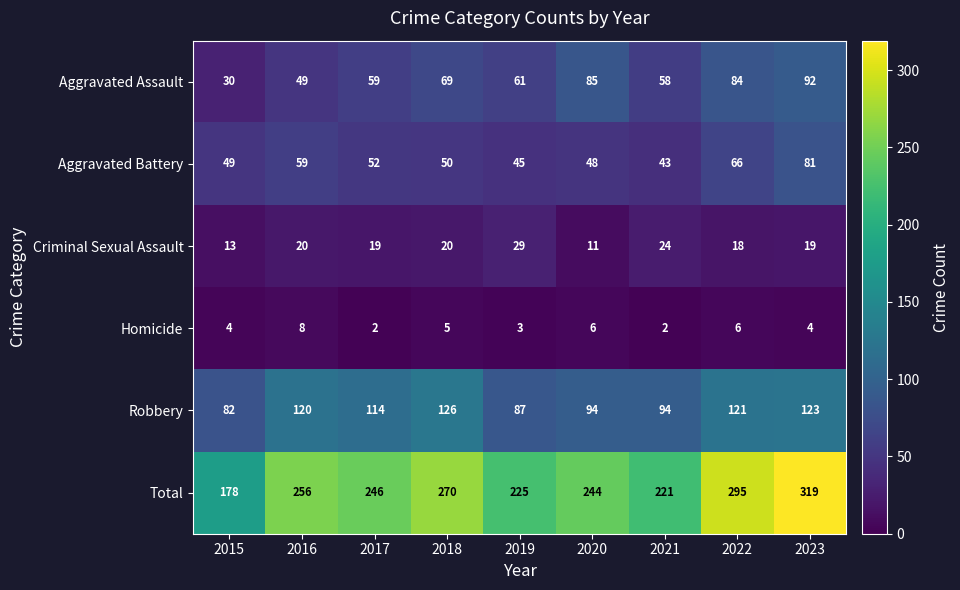

List the series in order of their peak value, lowest first.

Homicide, Criminal Sexual Assault, Aggravated Battery, Aggravated Assault, Robbery, Total